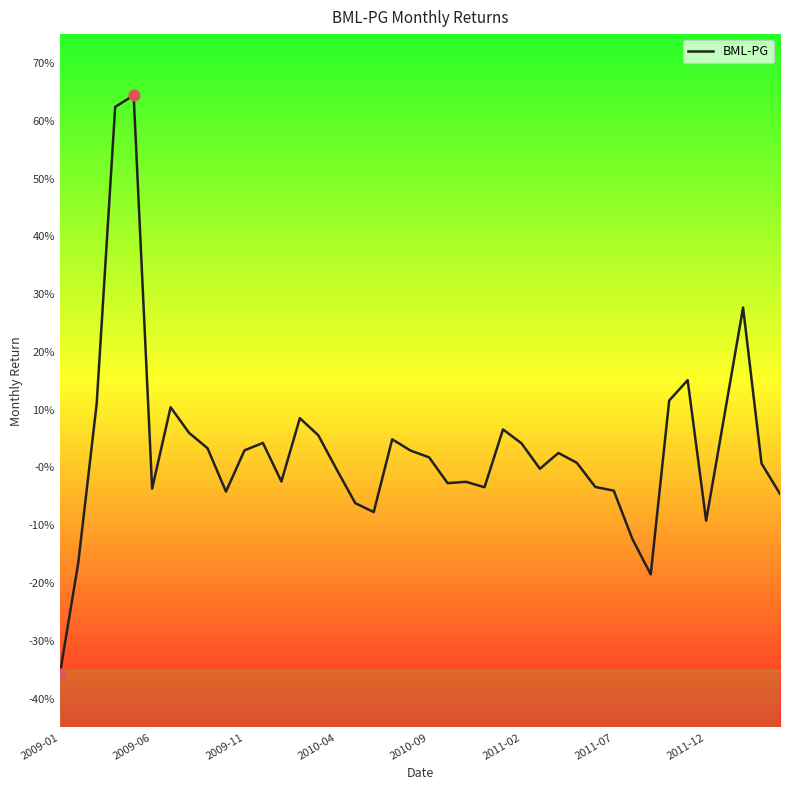

Does the chart have visible grid lines?

No